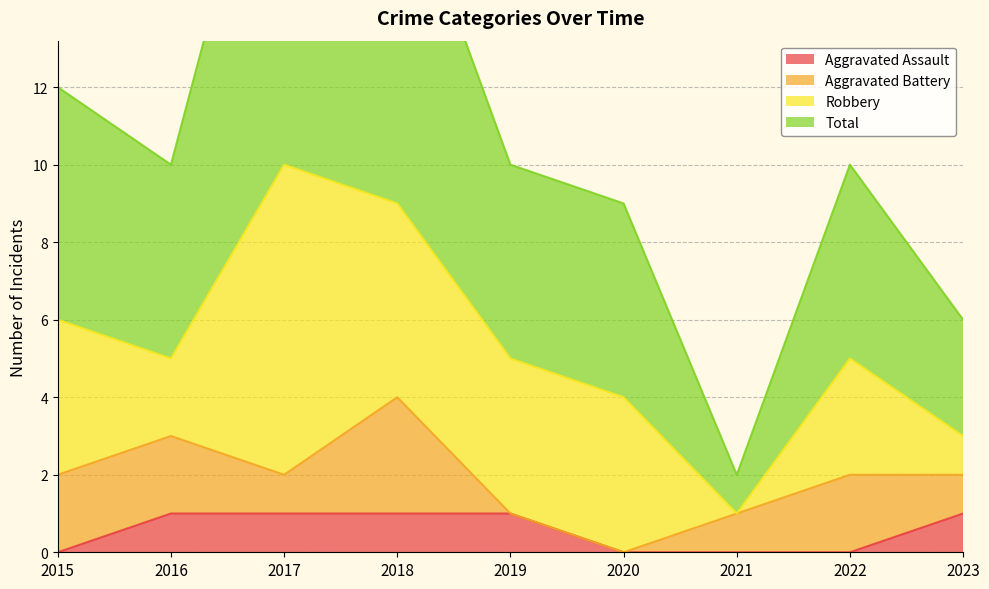

Which series has the largest total across all categories?

Total